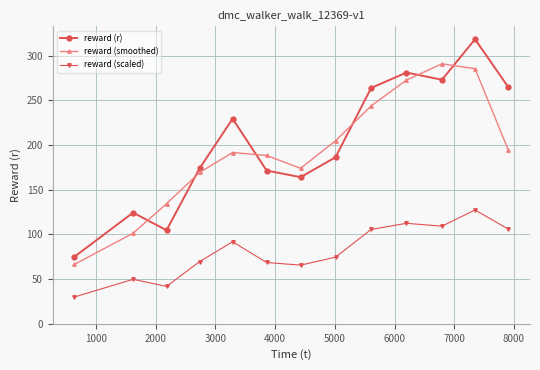

How many data points does each series have?

13